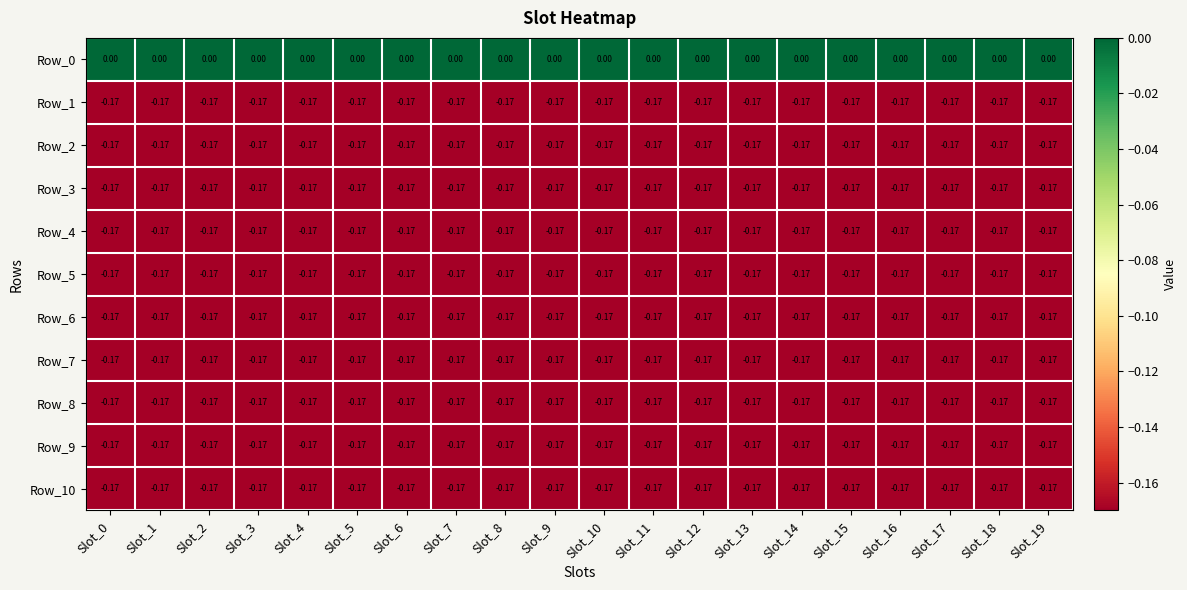

Reading left to right, transcribe all the data shown in this chart.

Row_0: Slot_0=0.0	Slot_1=0.0	Slot_2=0.0	Slot_3=0.0	Slot_4=0.0	Slot_5=0.0	Slot_6=0.0	Slot_7=0.0	Slot_8=0.0	Slot_9=0.0	Slot_10=0.0	Slot_11=0.0	Slot_12=0.0	Slot_13=0.0	Slot_14=0.0	Slot_15=0.0	Slot_16=0.0	Slot_17=0.0	Slot_18=0.0	Slot_19=0.0
Row_1: Slot_0=-0.2	Slot_1=-0.2	Slot_2=-0.2	Slot_3=-0.2	Slot_4=-0.2	Slot_5=-0.2	Slot_6=-0.2	Slot_7=-0.2	Slot_8=-0.2	Slot_9=-0.2	Slot_10=-0.2	Slot_11=-0.2	Slot_12=-0.2	Slot_13=-0.2	Slot_14=-0.2	Slot_15=-0.2	Slot_16=-0.2	Slot_17=-0.2	Slot_18=-0.2	Slot_19=-0.2
Row_2: Slot_0=-0.2	Slot_1=-0.2	Slot_2=-0.2	Slot_3=-0.2	Slot_4=-0.2	Slot_5=-0.2	Slot_6=-0.2	Slot_7=-0.2	Slot_8=-0.2	Slot_9=-0.2	Slot_10=-0.2	Slot_11=-0.2	Slot_12=-0.2	Slot_13=-0.2	Slot_14=-0.2	Slot_15=-0.2	Slot_16=-0.2	Slot_17=-0.2	Slot_18=-0.2	Slot_19=-0.2
Row_3: Slot_0=-0.2	Slot_1=-0.2	Slot_2=-0.2	Slot_3=-0.2	Slot_4=-0.2	Slot_5=-0.2	Slot_6=-0.2	Slot_7=-0.2	Slot_8=-0.2	Slot_9=-0.2	Slot_10=-0.2	Slot_11=-0.2	Slot_12=-0.2	Slot_13=-0.2	Slot_14=-0.2	Slot_15=-0.2	Slot_16=-0.2	Slot_17=-0.2	Slot_18=-0.2	Slot_19=-0.2
Row_4: Slot_0=-0.2	Slot_1=-0.2	Slot_2=-0.2	Slot_3=-0.2	Slot_4=-0.2	Slot_5=-0.2	Slot_6=-0.2	Slot_7=-0.2	Slot_8=-0.2	Slot_9=-0.2	Slot_10=-0.2	Slot_11=-0.2	Slot_12=-0.2	Slot_13=-0.2	Slot_14=-0.2	Slot_15=-0.2	Slot_16=-0.2	Slot_17=-0.2	Slot_18=-0.2	Slot_19=-0.2
Row_5: Slot_0=-0.2	Slot_1=-0.2	Slot_2=-0.2	Slot_3=-0.2	Slot_4=-0.2	Slot_5=-0.2	Slot_6=-0.2	Slot_7=-0.2	Slot_8=-0.2	Slot_9=-0.2	Slot_10=-0.2	Slot_11=-0.2	Slot_12=-0.2	Slot_13=-0.2	Slot_14=-0.2	Slot_15=-0.2	Slot_16=-0.2	Slot_17=-0.2	Slot_18=-0.2	Slot_19=-0.2
Row_6: Slot_0=-0.2	Slot_1=-0.2	Slot_2=-0.2	Slot_3=-0.2	Slot_4=-0.2	Slot_5=-0.2	Slot_6=-0.2	Slot_7=-0.2	Slot_8=-0.2	Slot_9=-0.2	Slot_10=-0.2	Slot_11=-0.2	Slot_12=-0.2	Slot_13=-0.2	Slot_14=-0.2	Slot_15=-0.2	Slot_16=-0.2	Slot_17=-0.2	Slot_18=-0.2	Slot_19=-0.2
Row_7: Slot_0=-0.2	Slot_1=-0.2	Slot_2=-0.2	Slot_3=-0.2	Slot_4=-0.2	Slot_5=-0.2	Slot_6=-0.2	Slot_7=-0.2	Slot_8=-0.2	Slot_9=-0.2	Slot_10=-0.2	Slot_11=-0.2	Slot_12=-0.2	Slot_13=-0.2	Slot_14=-0.2	Slot_15=-0.2	Slot_16=-0.2	Slot_17=-0.2	Slot_18=-0.2	Slot_19=-0.2
Row_8: Slot_0=-0.2	Slot_1=-0.2	Slot_2=-0.2	Slot_3=-0.2	Slot_4=-0.2	Slot_5=-0.2	Slot_6=-0.2	Slot_7=-0.2	Slot_8=-0.2	Slot_9=-0.2	Slot_10=-0.2	Slot_11=-0.2	Slot_12=-0.2	Slot_13=-0.2	Slot_14=-0.2	Slot_15=-0.2	Slot_16=-0.2	Slot_17=-0.2	Slot_18=-0.2	Slot_19=-0.2
Row_9: Slot_0=-0.2	Slot_1=-0.2	Slot_2=-0.2	Slot_3=-0.2	Slot_4=-0.2	Slot_5=-0.2	Slot_6=-0.2	Slot_7=-0.2	Slot_8=-0.2	Slot_9=-0.2	Slot_10=-0.2	Slot_11=-0.2	Slot_12=-0.2	Slot_13=-0.2	Slot_14=-0.2	Slot_15=-0.2	Slot_16=-0.2	Slot_17=-0.2	Slot_18=-0.2	Slot_19=-0.2
Row_10: Slot_0=-0.2	Slot_1=-0.2	Slot_2=-0.2	Slot_3=-0.2	Slot_4=-0.2	Slot_5=-0.2	Slot_6=-0.2	Slot_7=-0.2	Slot_8=-0.2	Slot_9=-0.2	Slot_10=-0.2	Slot_11=-0.2	Slot_12=-0.2	Slot_13=-0.2	Slot_14=-0.2	Slot_15=-0.2	Slot_16=-0.2	Slot_17=-0.2	Slot_18=-0.2	Slot_19=-0.2